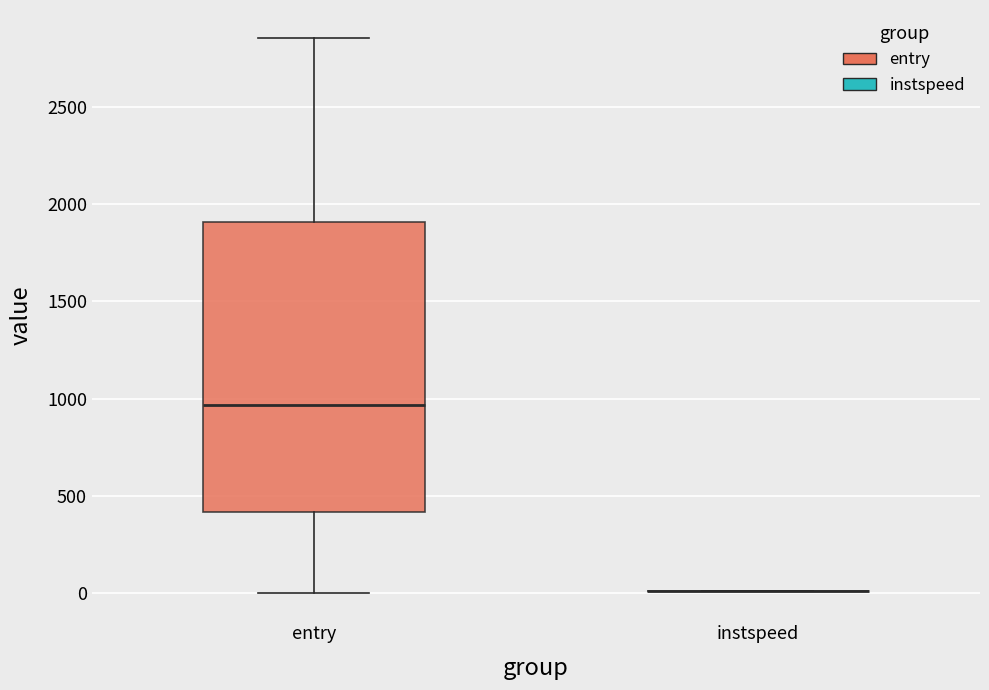

Comparing the boxes themselves (not the whiskers), which one is the tallest?

entry